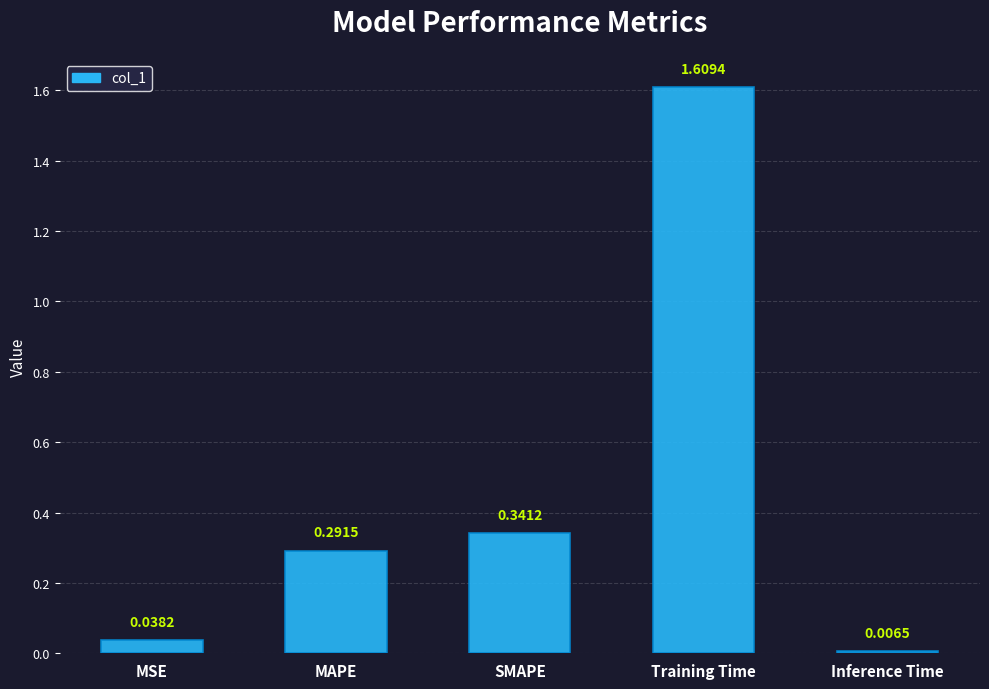

What position from the left is SMAPE?

3